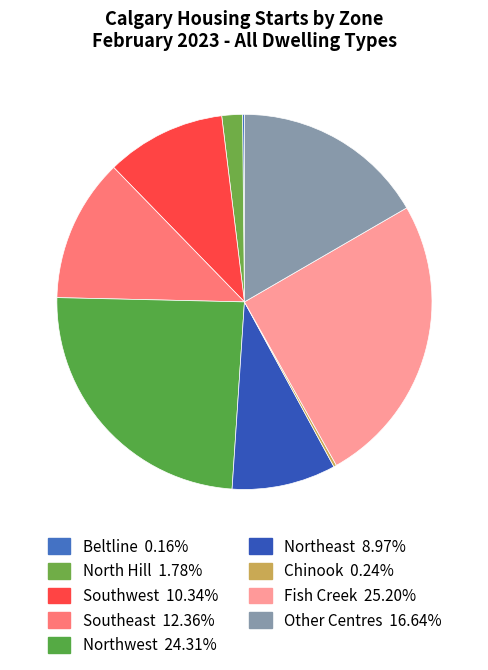

What percentage is NOT represented by Beltline?

99.8%